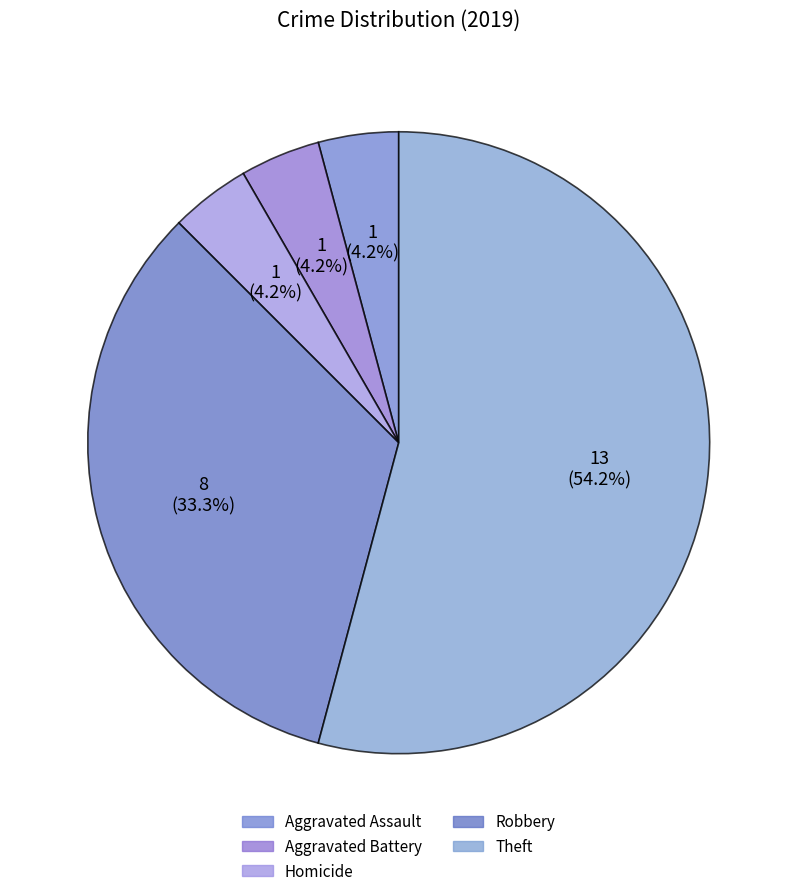

How many slices are in this pie chart?

5